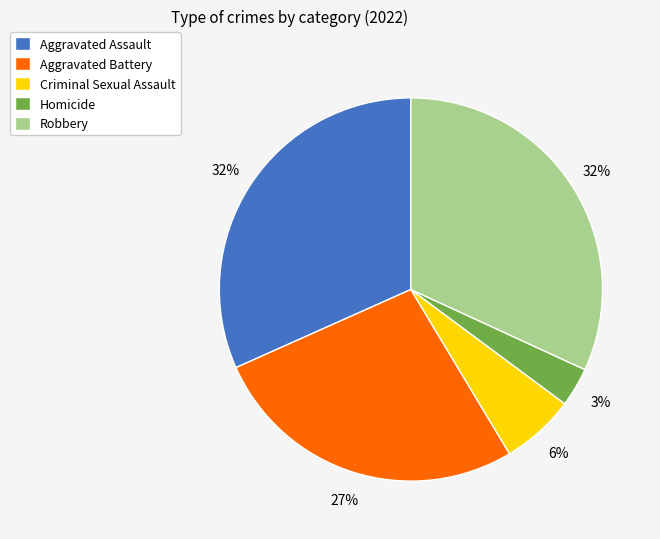

Combined, do Aggravated Assault and Criminal Sexual Assault account for over 50%?

No